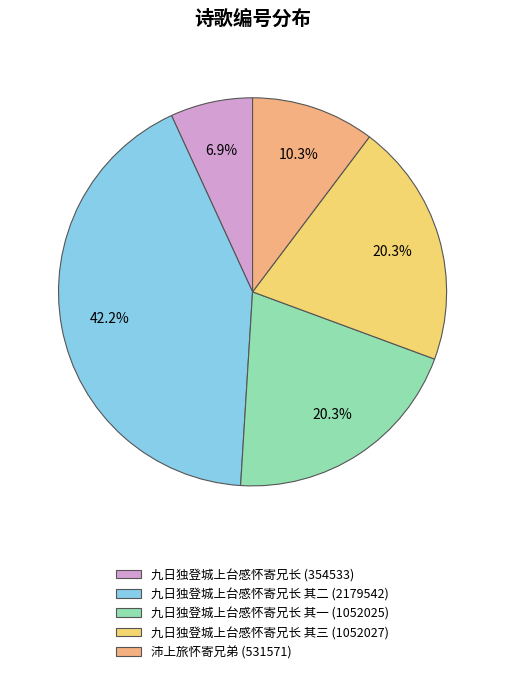

Is there a majority slice in this chart?

No